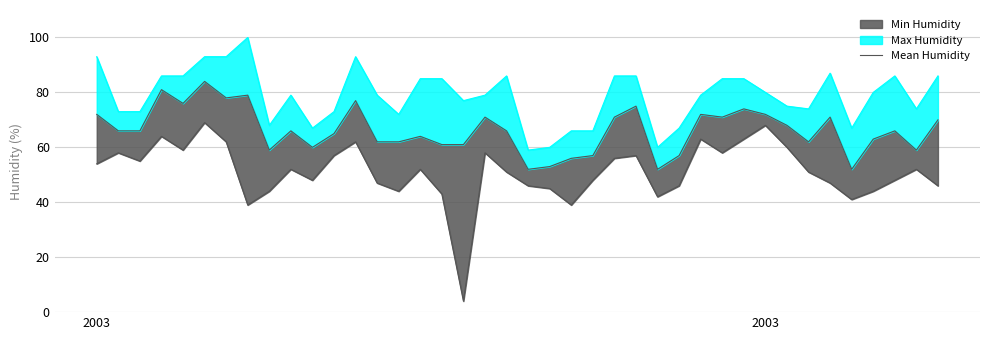

Does the chart have visible grid lines?

Yes